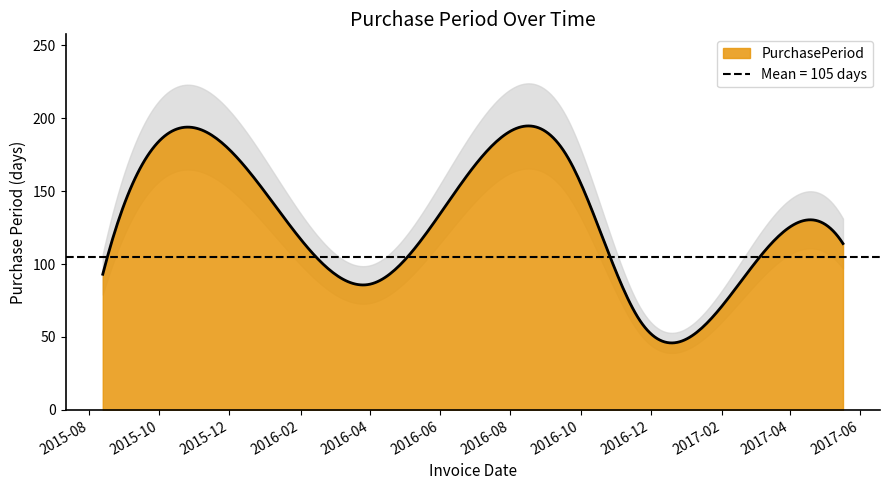

What is the label of the 2nd point from the left?

2016-01-05